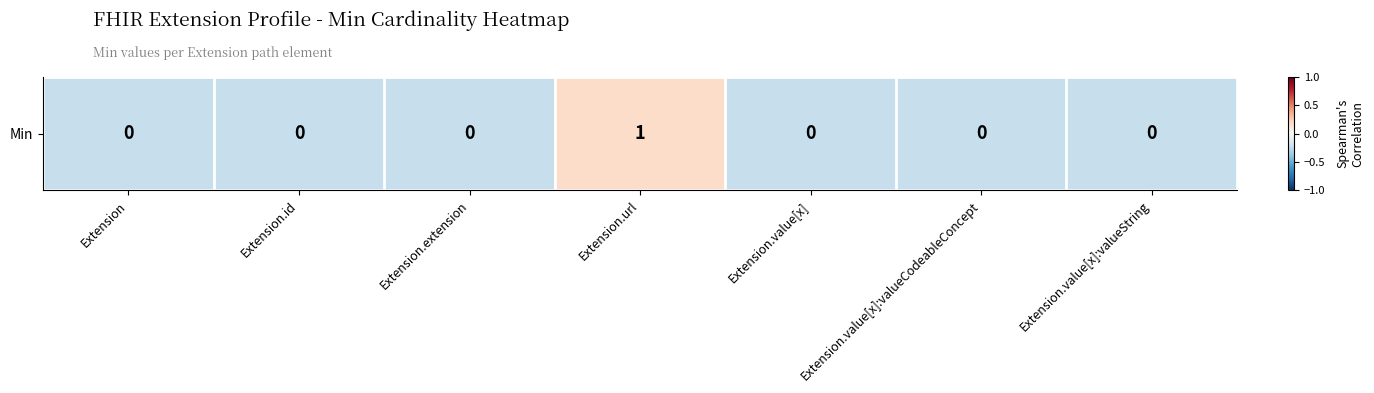

How many data points are less than 0?

6